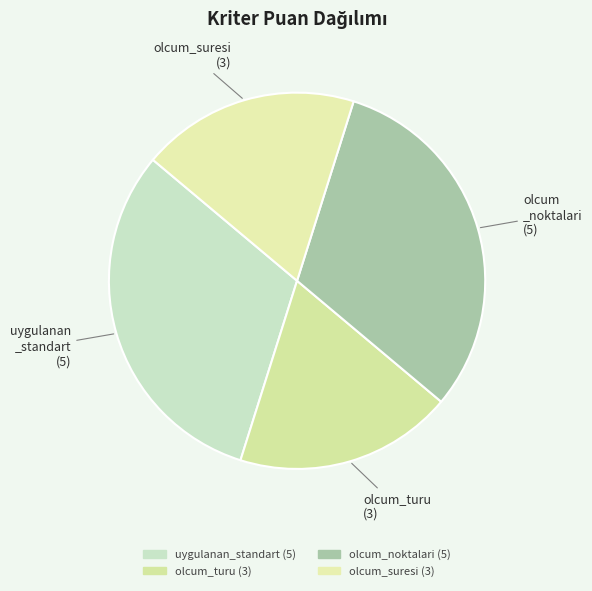

How many segments does this pie chart have?

4